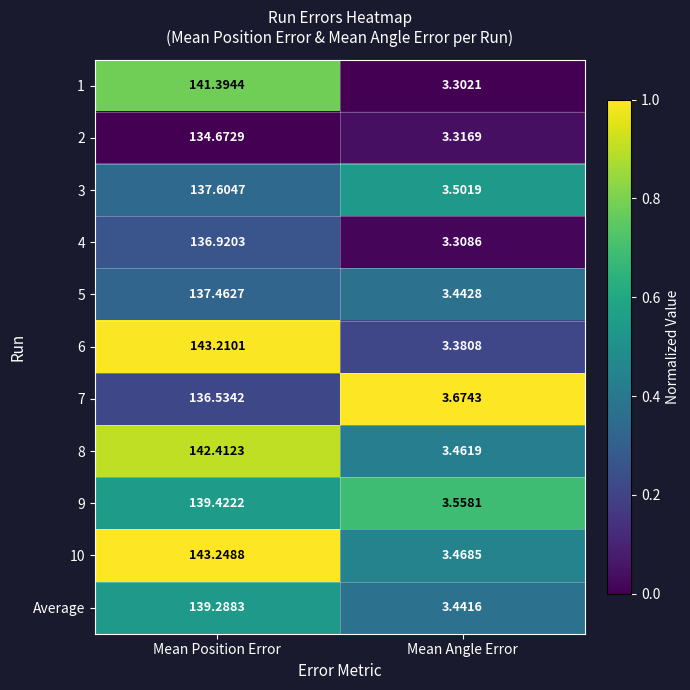

At which category does the chart reach its minimum across all series?

Mean Angle Error